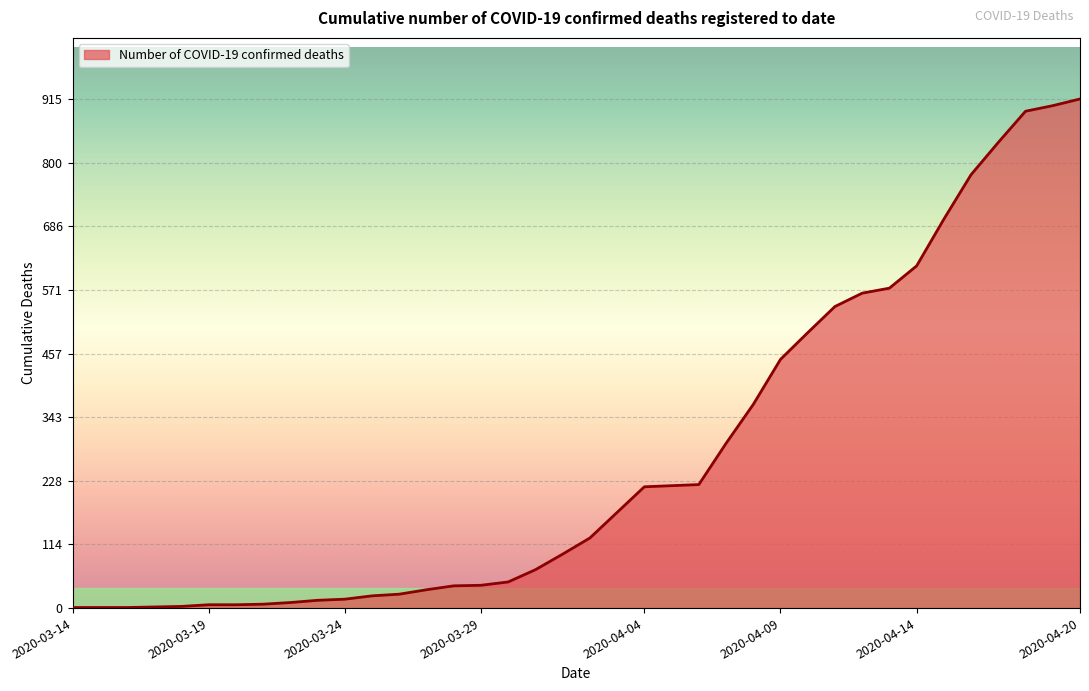

What is the maximum value shown in the chart?

915